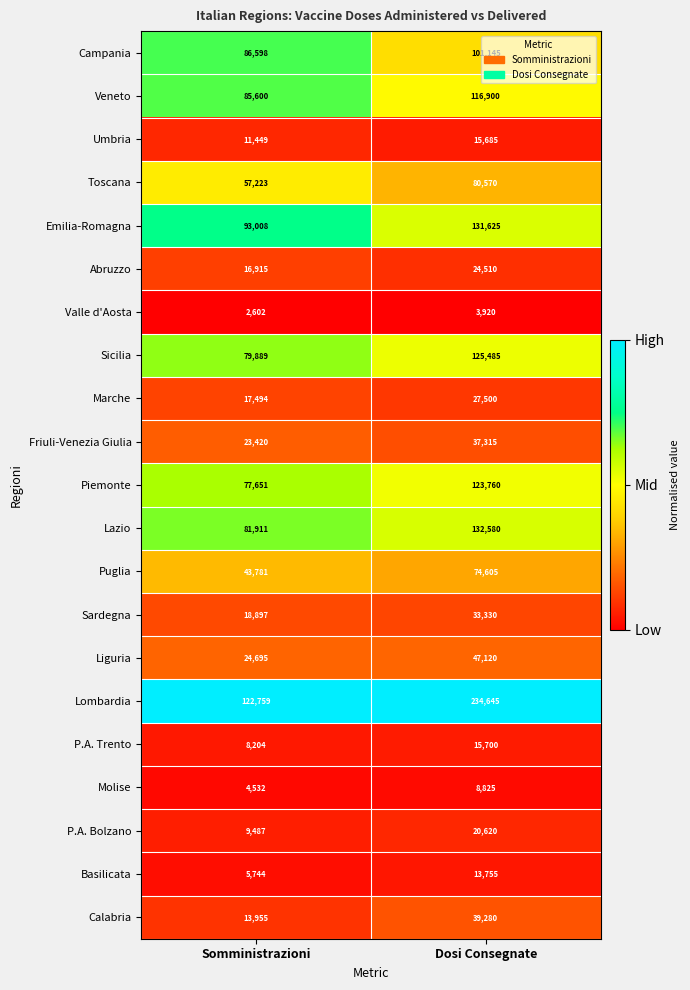

What is the sum of all Calabria values?

53235